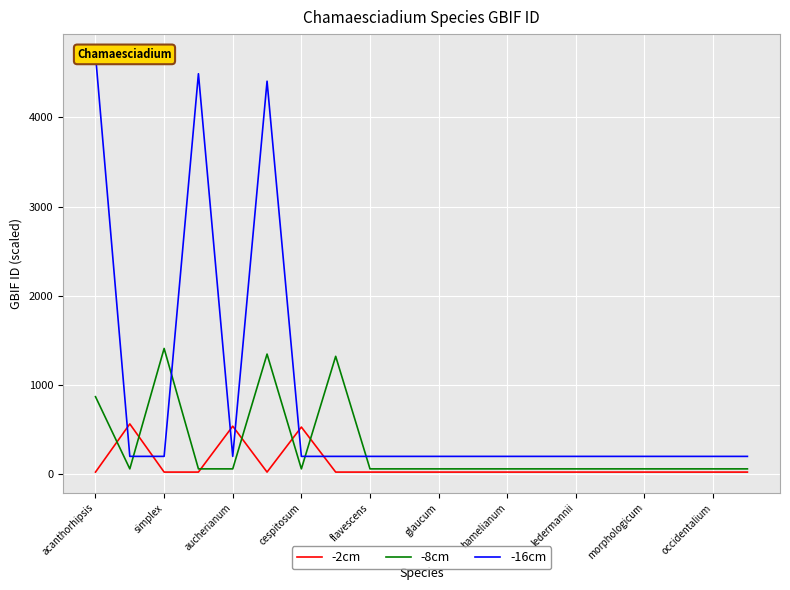

Read the -2cm value at ledermannii.

24.0